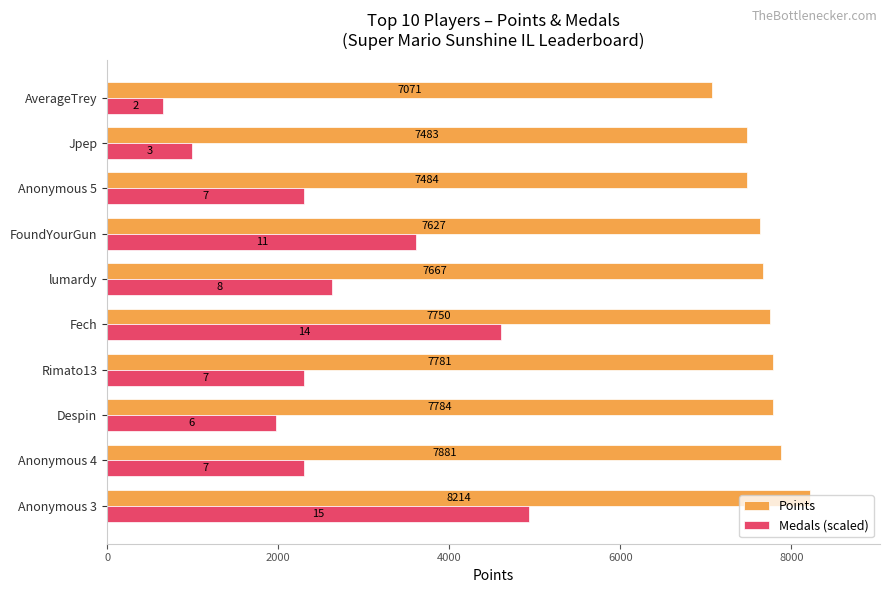

The value of Points at FoundYourGun is 10866.3. True or false?

False